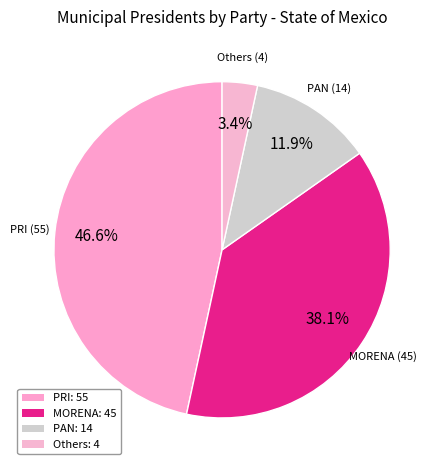

How many segments does this pie chart have?

4